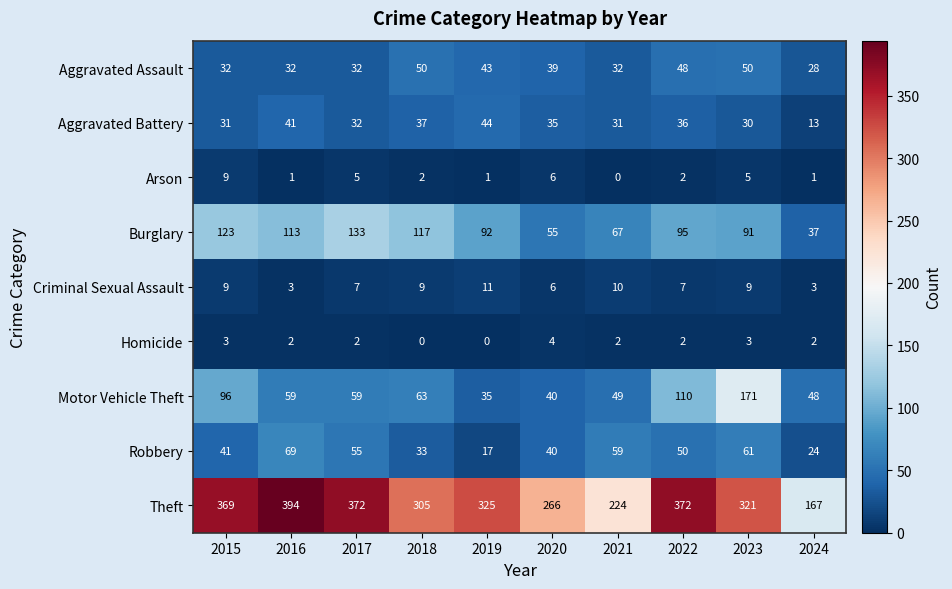

What is the spread (max minus min) of values at 2023?

318